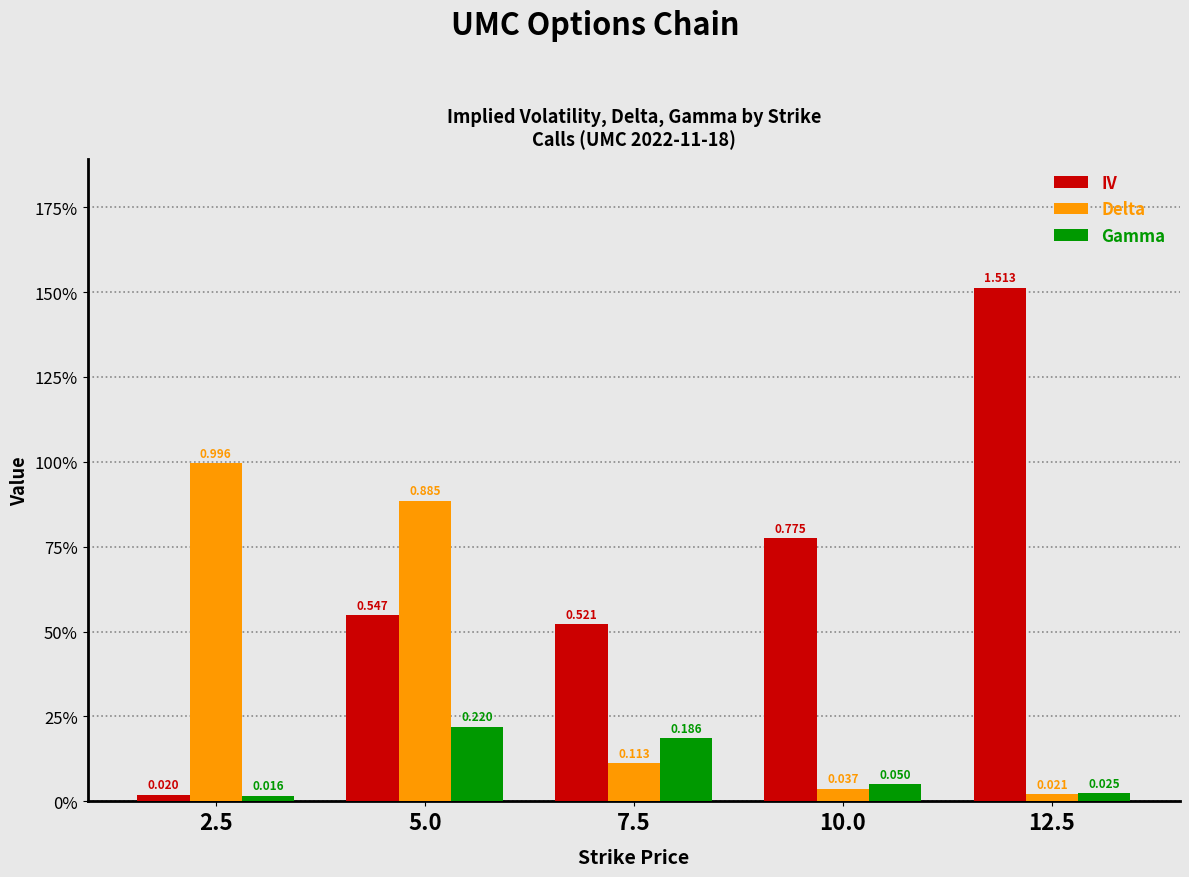

Rank the categories by Delta value from lowest to highest.

12.5, 10.0, 7.5, 5.0, 2.5